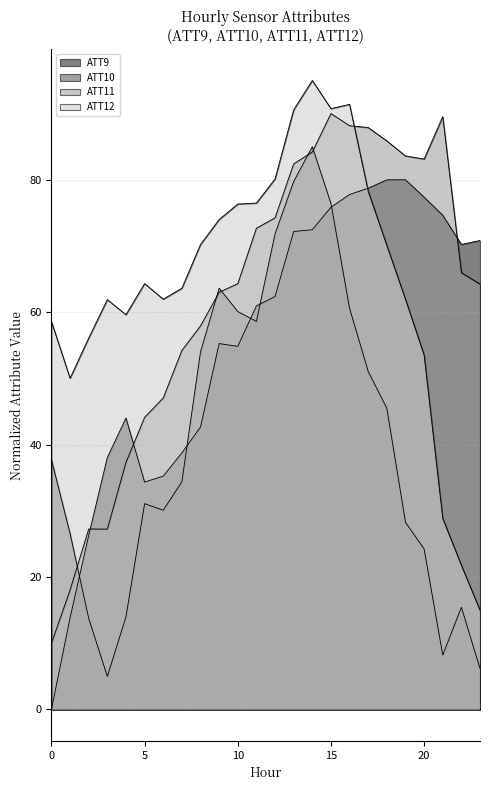

Reading left to right, list all the values displayed in this chart.

ATT9: 0=0.0	1=13.9	2=26.3	3=38.1	4=44.0	5=34.4	6=35.2	7=38.8	8=42.6	9=55.3	10=54.8	11=61.0	12=62.4	13=72.2	14=72.5	15=75.9	16=77.8	17=78.7	18=80.0	19=80.0	20=77.4	21=74.6	22=70.2	23=70.8
ATT10: 0=37.7	1=26.6	2=13.7	3=5.0	4=14.0	5=31.1	6=30.1	7=34.4	8=54.0	9=63.6	10=60.1	11=58.6	12=71.8	13=79.7	14=85.0	15=76.4	16=60.6	17=51.1	18=45.5	19=28.3	20=24.2	21=8.2	22=15.4	23=6.2
ATT11: 0=10.0	1=18.1	2=27.3	3=27.2	4=37.3	5=44.1	6=47.0	7=54.2	8=57.9	9=63.0	10=64.3	11=72.7	12=74.3	13=82.4	14=84.2	15=90.0	16=88.2	17=87.9	18=85.9	19=83.6	20=83.1	21=89.5	22=66.0	23=64.2
ATT12: 0=58.6	1=50.0	2=56.1	3=61.9	4=59.6	5=64.3	6=62.0	7=63.6	8=70.2	9=74.0	10=76.3	11=76.5	12=80.1	13=90.6	14=95.0	15=90.7	16=91.4	17=78.3	18=70.1	19=62.0	20=53.5	21=28.9	22=21.8	23=15.0